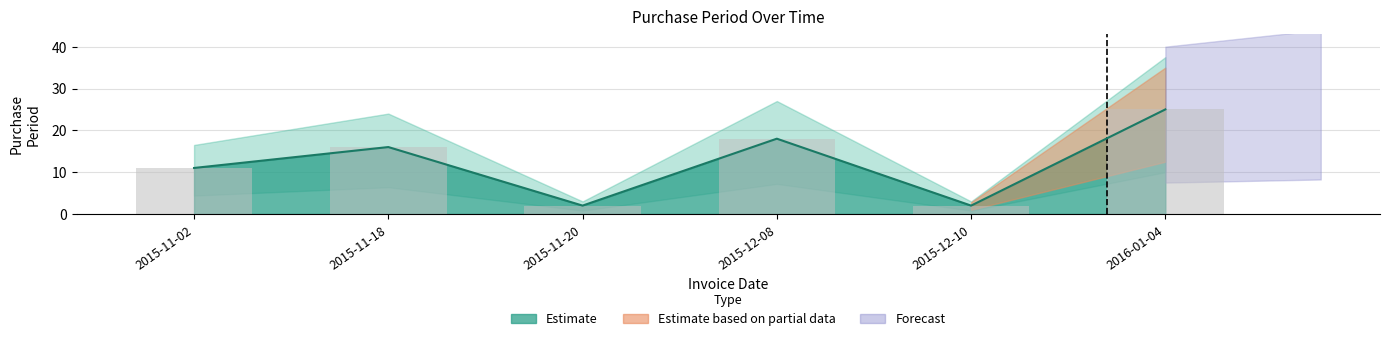

Which label corresponds to the smallest value in the chart?

2015-11-20